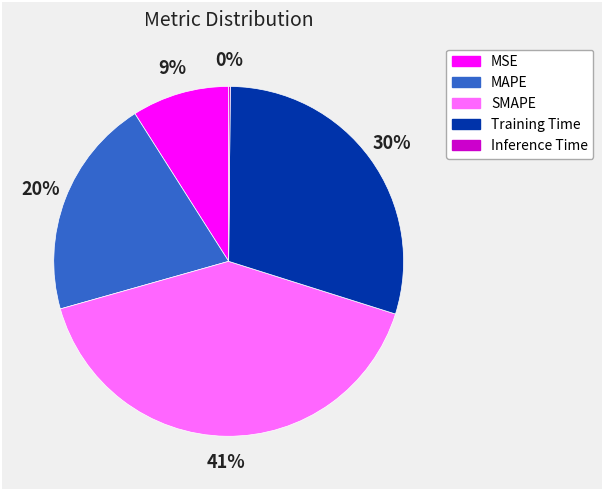

Between SMAPE and MAPE, which is larger?

SMAPE